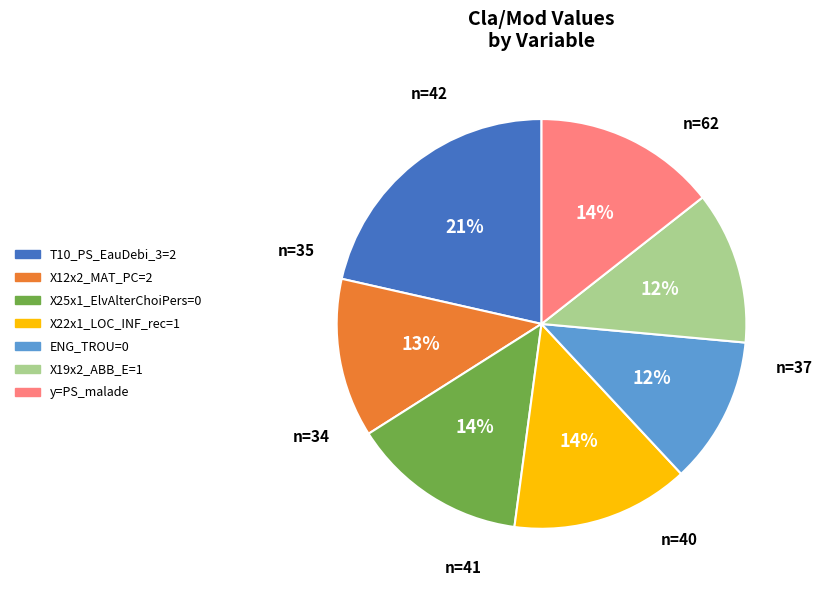

The X19x2_ABB_E=1 slice represents 19% of the pie. True or false?

False